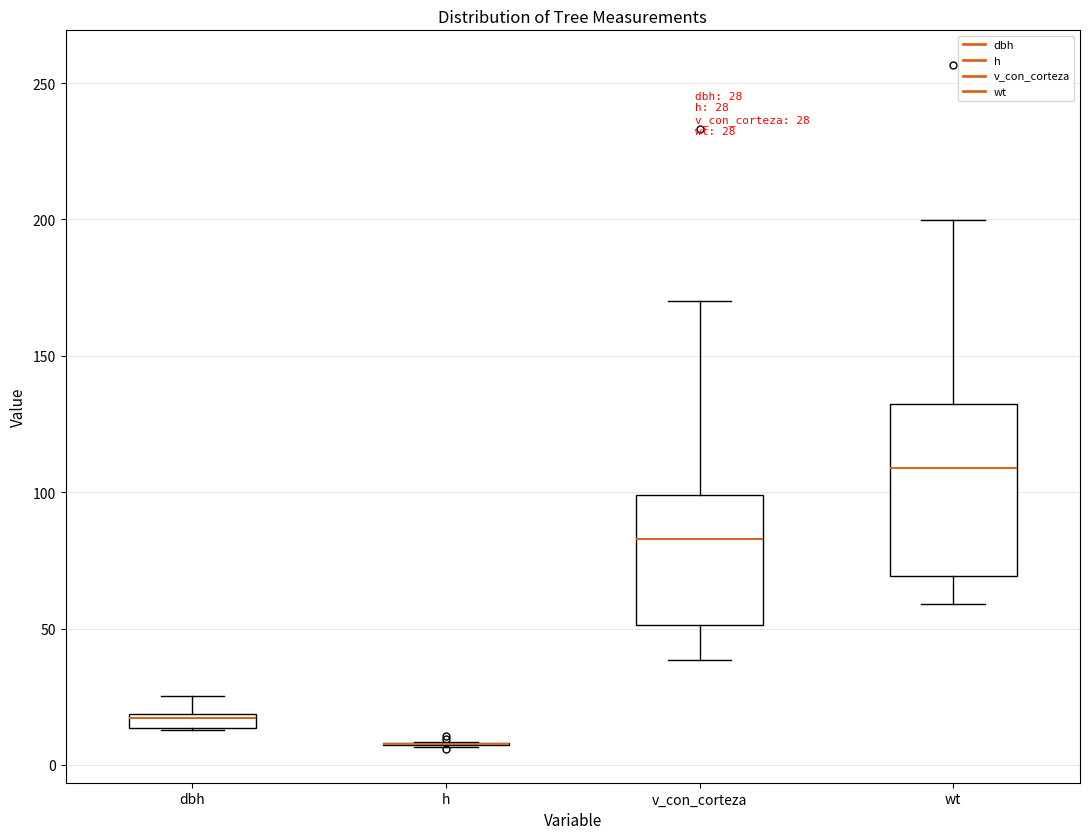

Which box is the tallest, from its lower edge to its upper edge?

wt